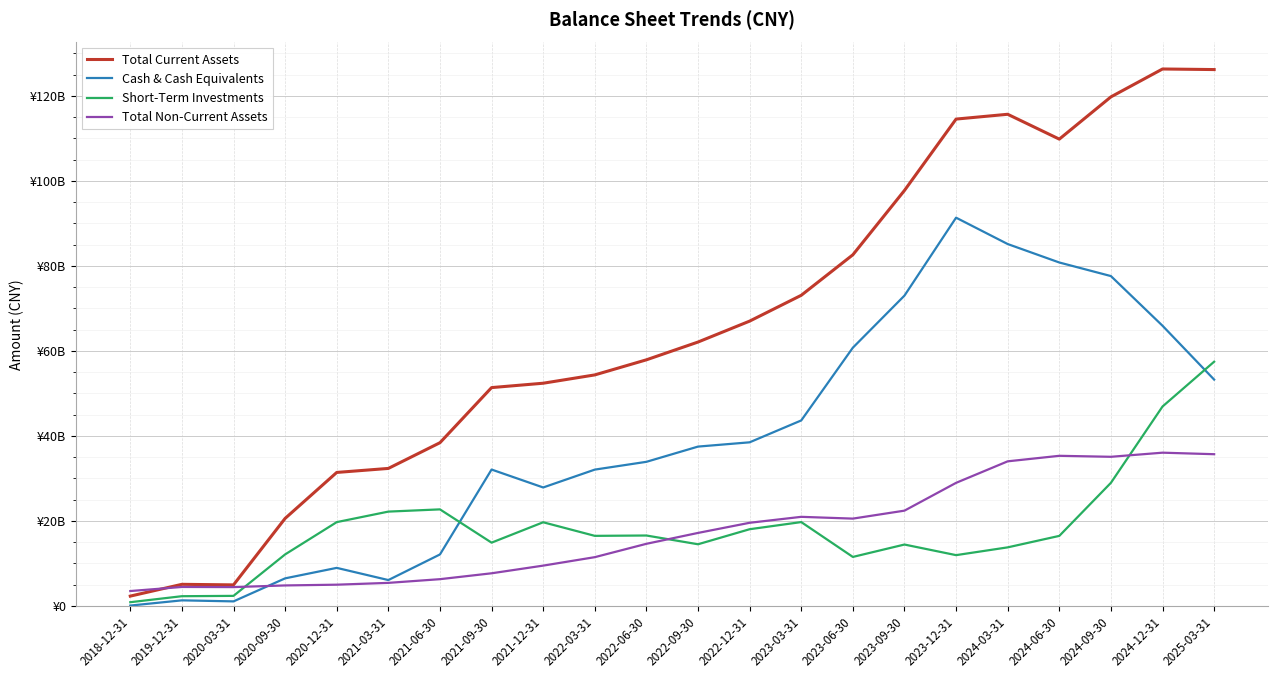

List the series in order of their peak value, highest first.

Total Current Assets, Cash & Cash Equivalents, Short-Term Investments, Total Non-Current Assets